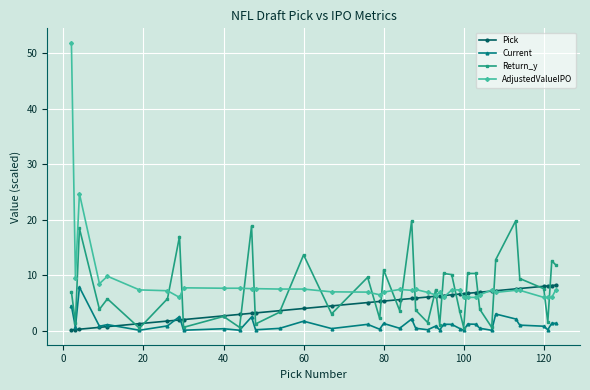

List the series in order of their overall mean, highest first.

AdjustedValueIPO, Return_y, Pick, Current